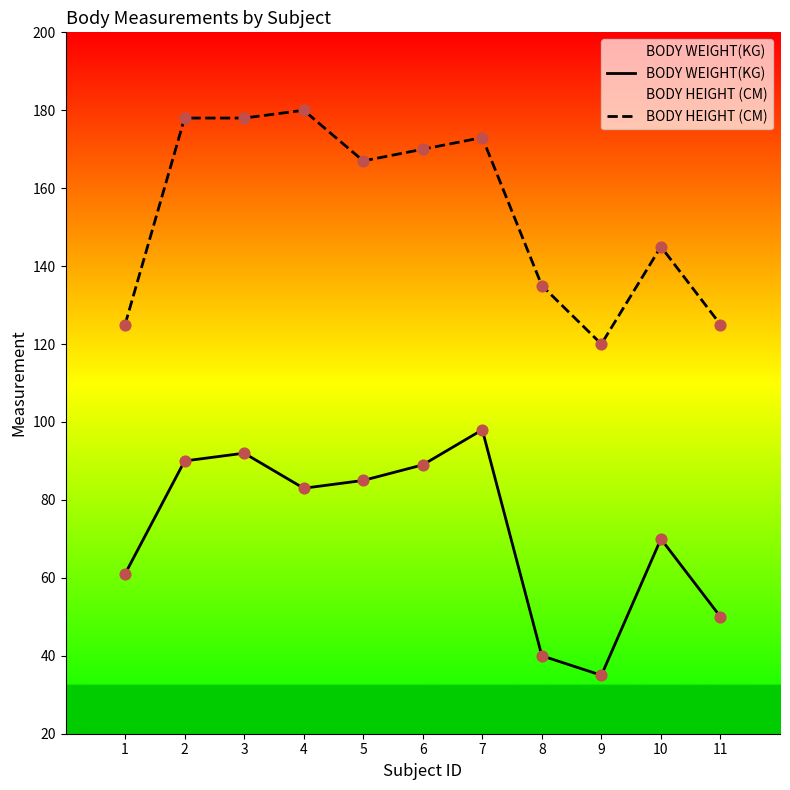

At which category is the sum across all series the highest?

7